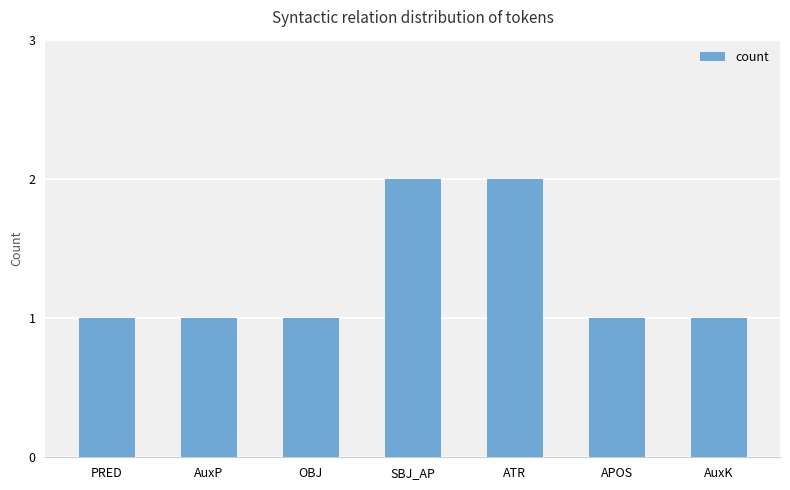

The value at PRED is 1. True or false?

True